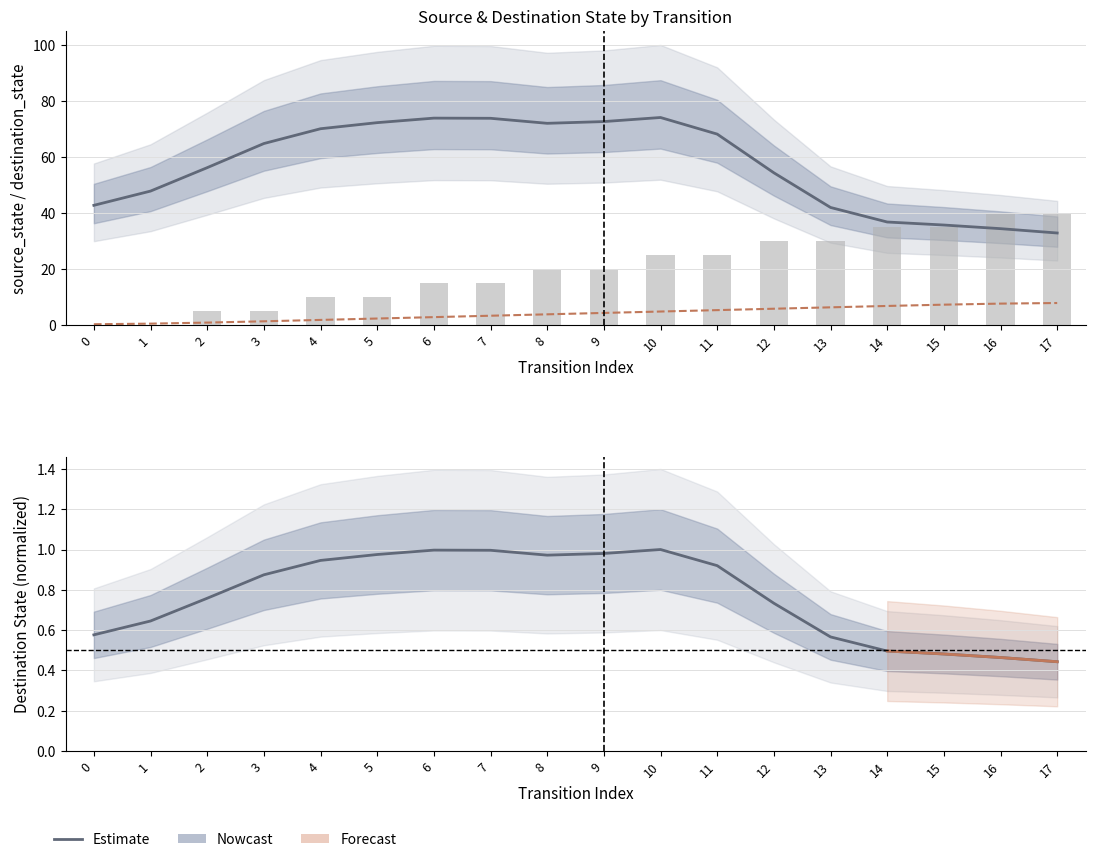

Does the chart contain any negative values?

No